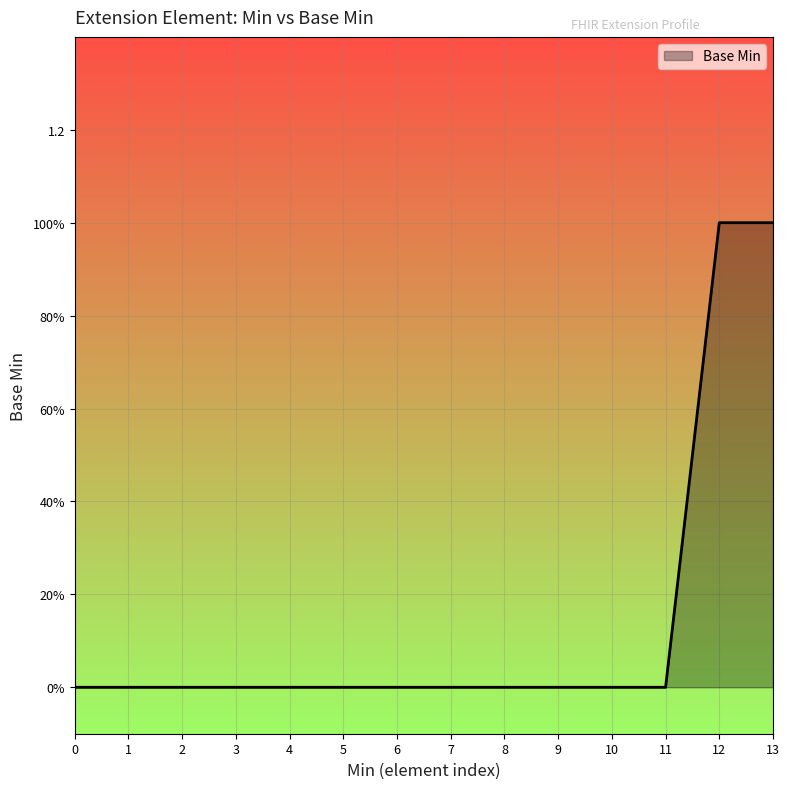

True or false: the data has more than 2 interior local peaks.

False